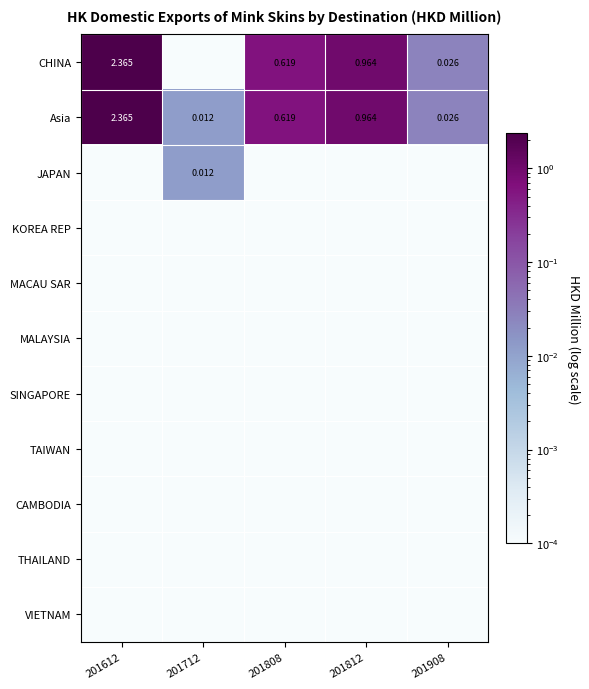

The value of JAPAN at 201712 is 0.0. True or false?

True